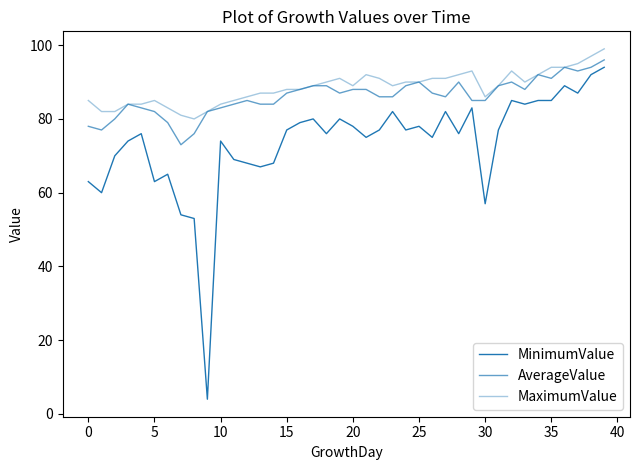

Does the chart have visible grid lines?

No